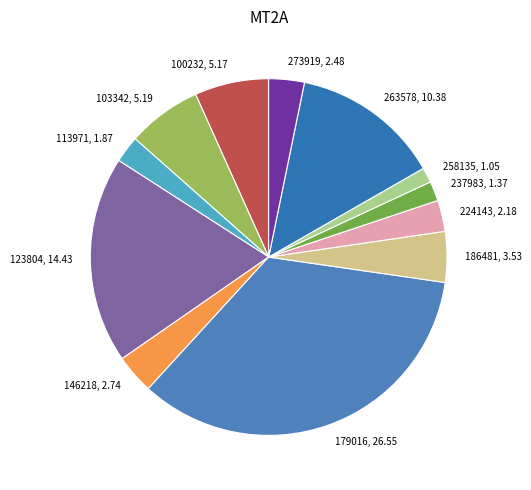

Between 273919, 2.48 and 237983, 1.37, which is larger?

273919, 2.48